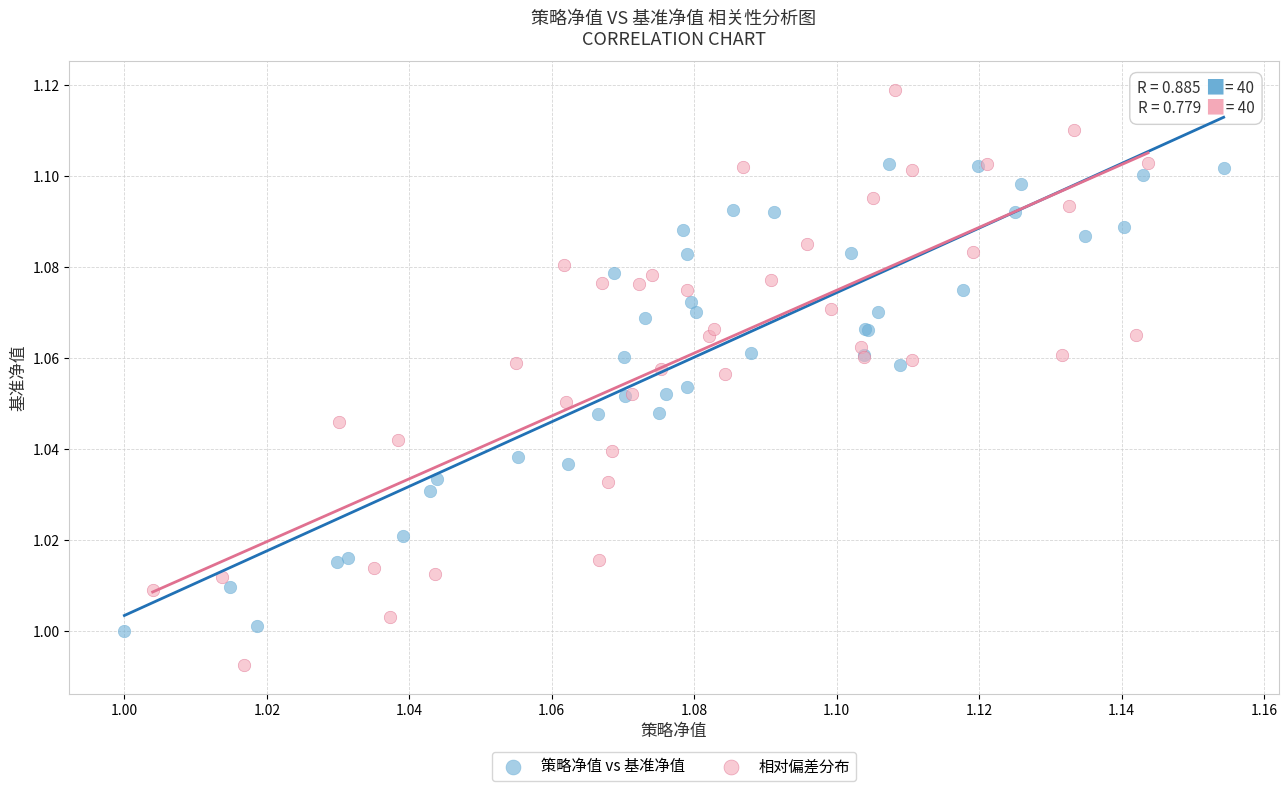

Which series reaches the minimum Y coordinate?

相对偏差分布